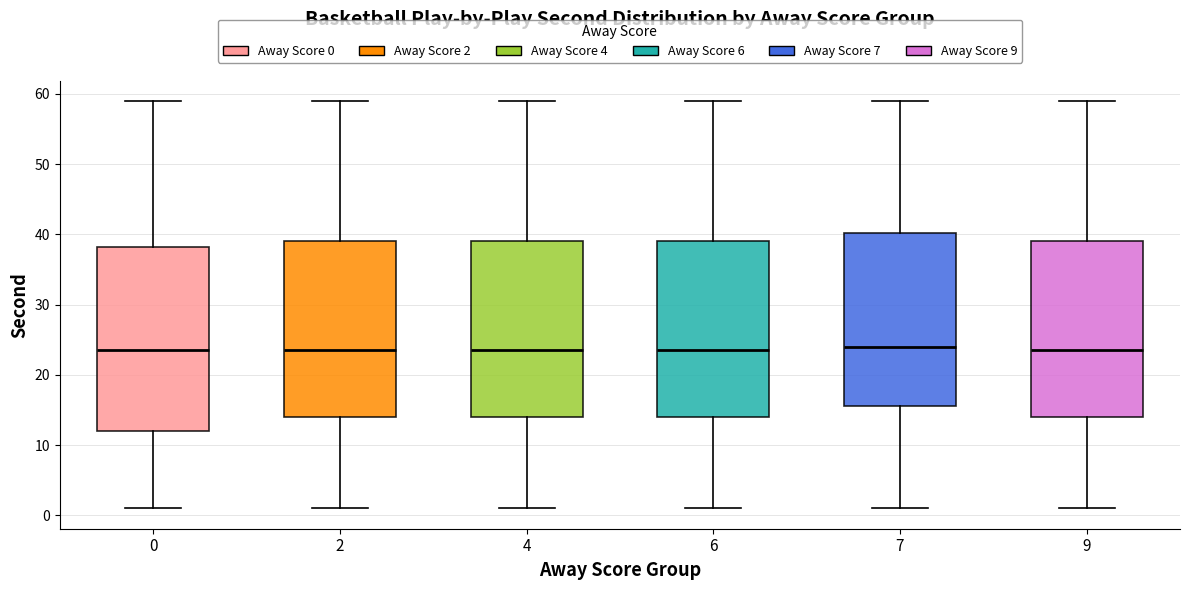

Which box is the tallest, from its lower edge to its upper edge?

0